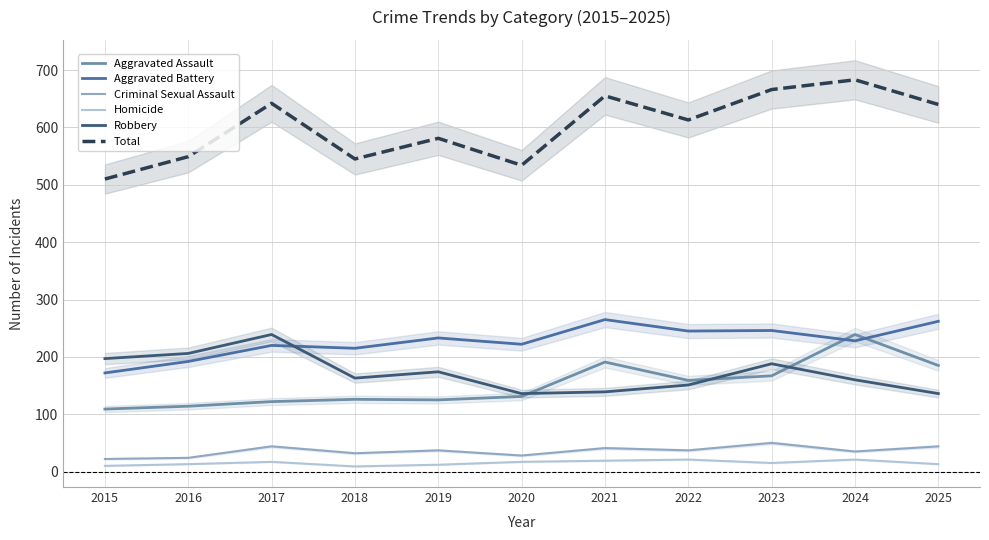

At how many categories does at least one series exceed 107?

11